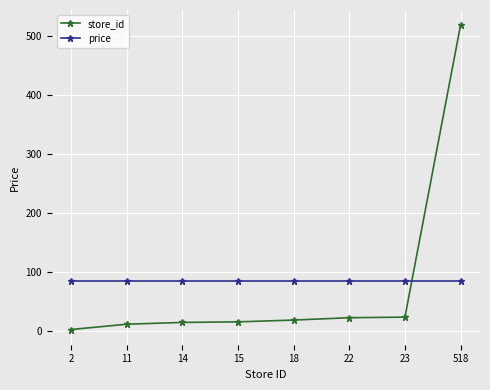

Which series has the largest total across all categories?

price